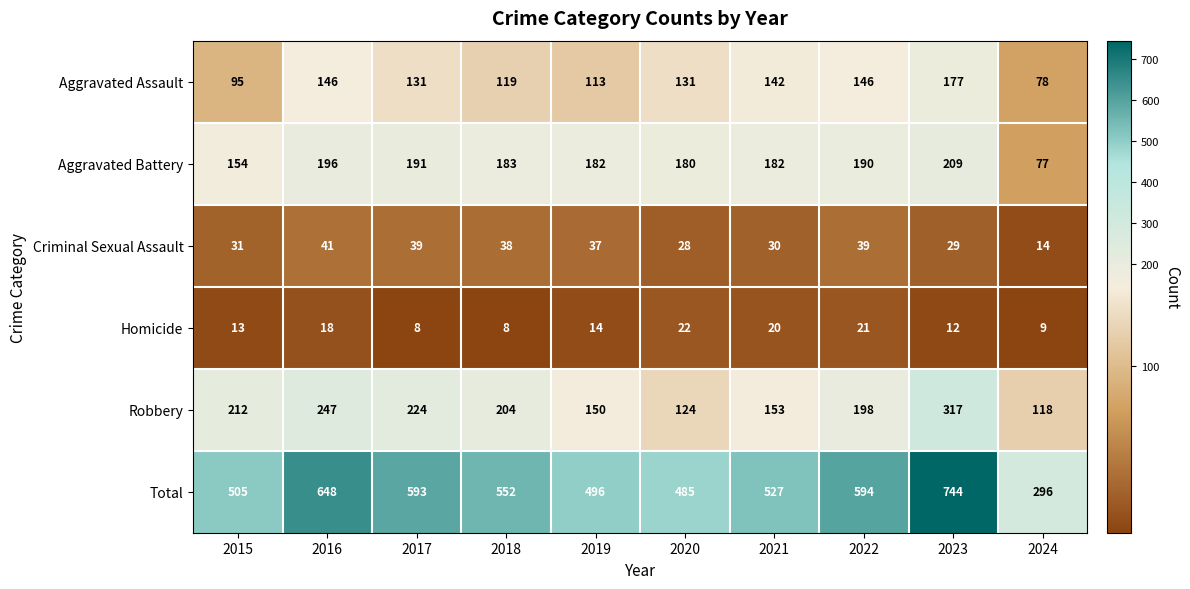

What is the minimum value shown in the chart?

8